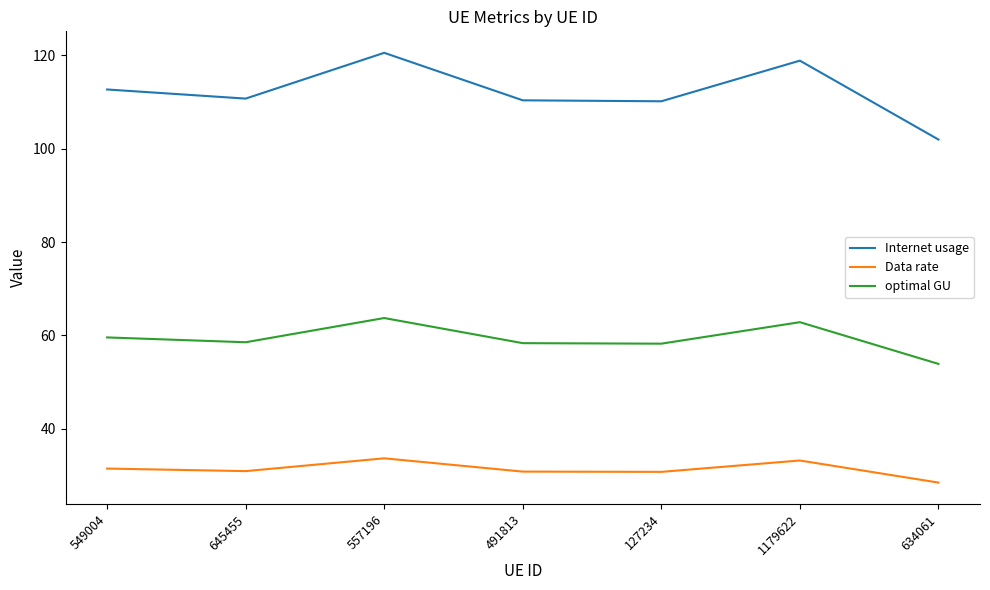

The optimal GU series shows 53.9 at 634061. True or false?

True